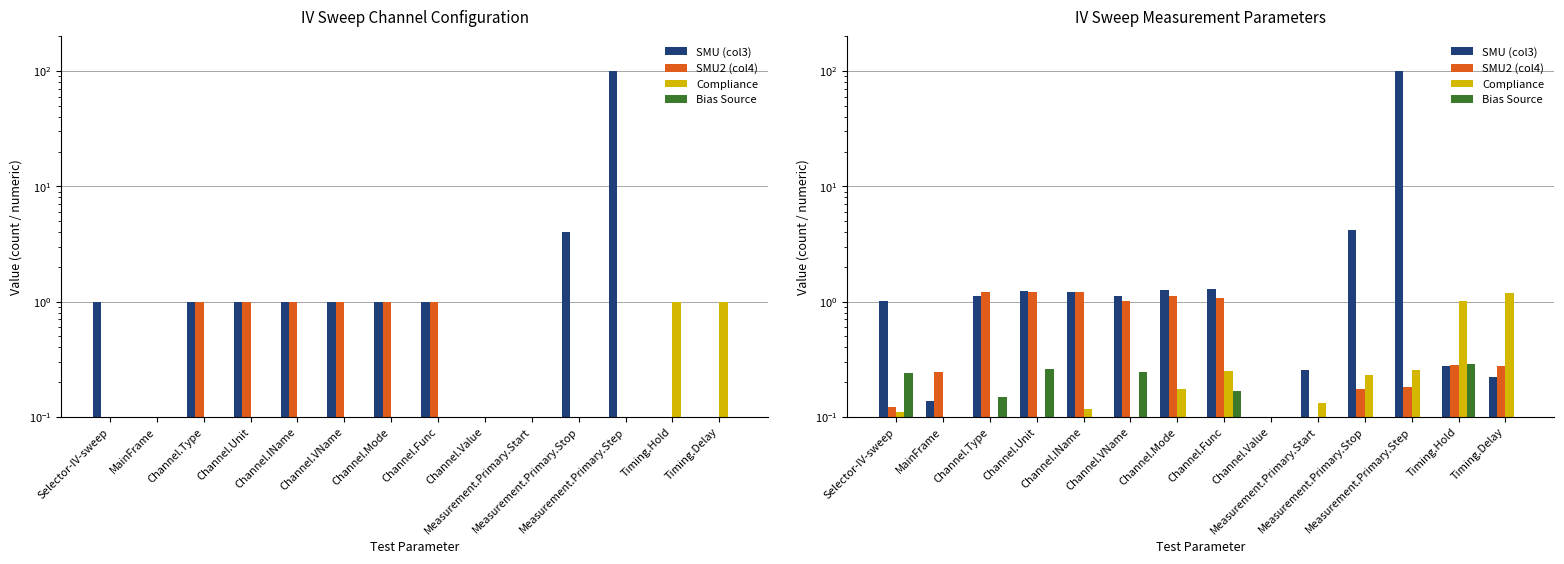

What position from the right is Channel.Value?

6